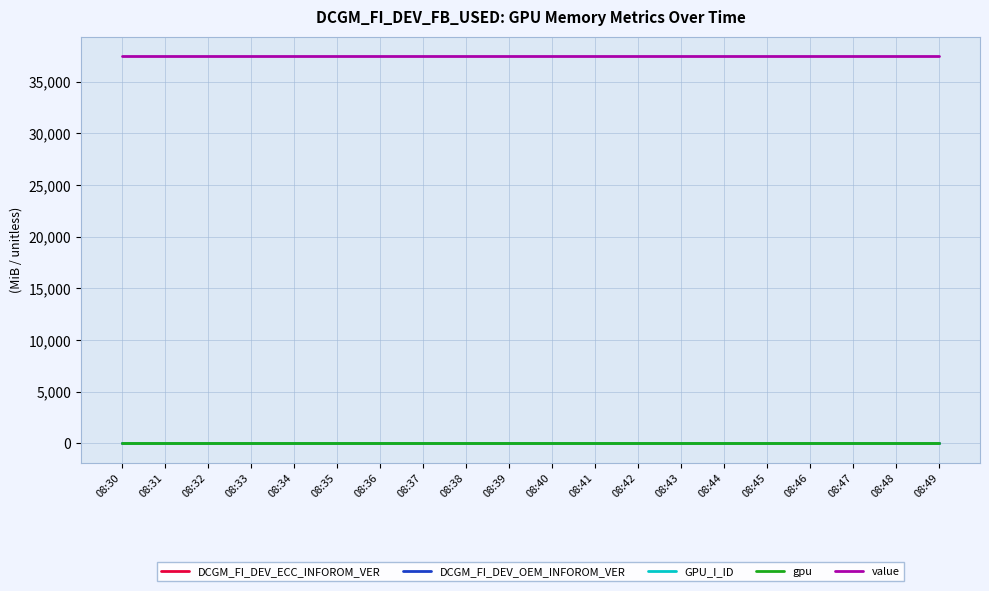

True or false: gpu and value intersect in this chart.

False